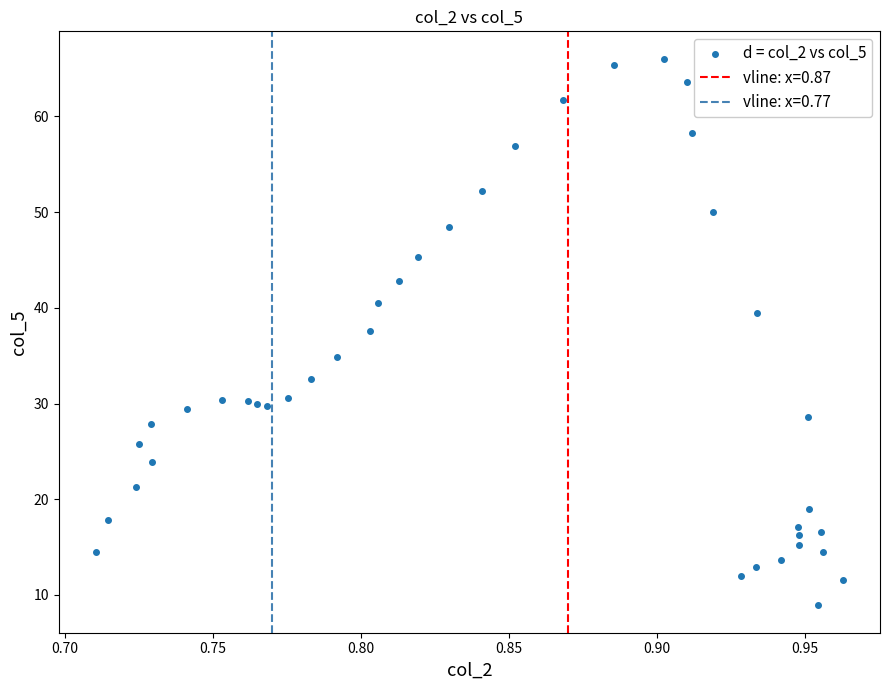

What is the range of Y values (max minus min)?

57.1